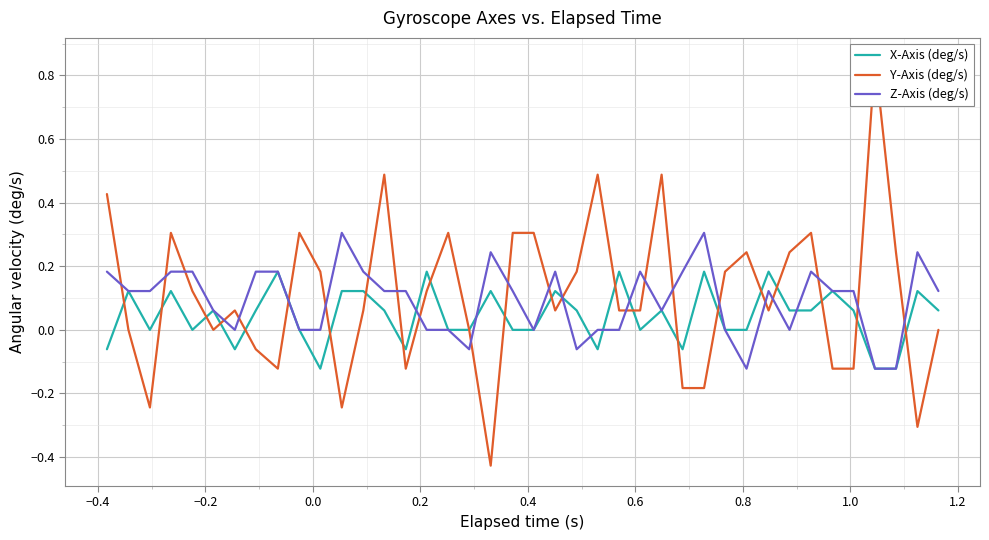

What is the maximum value for Z-Axis (deg/s)?

0.3